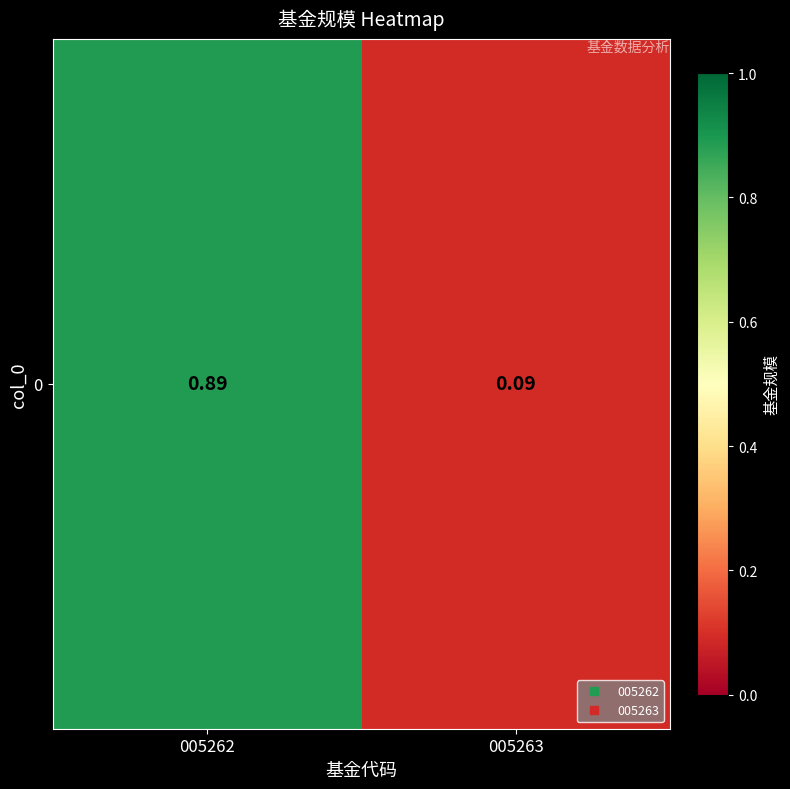

How many values are between 0 and 1?

2